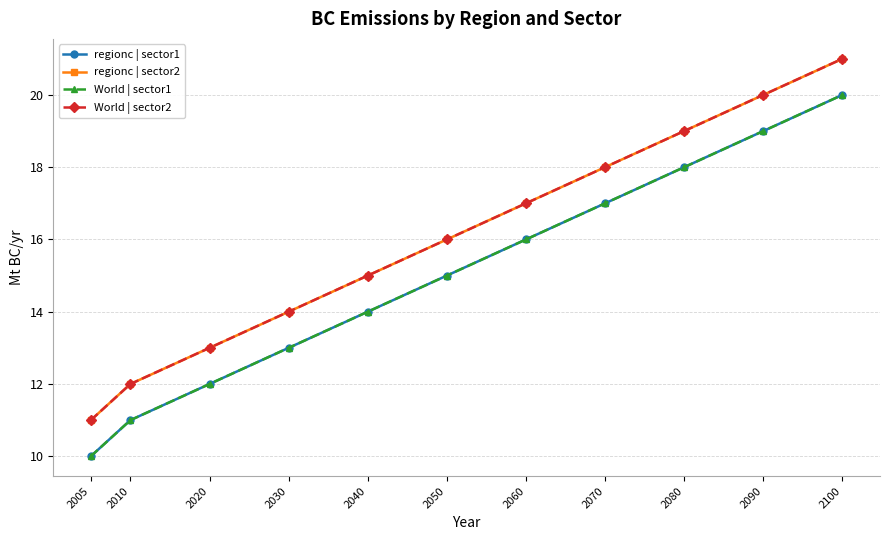

The value of World | sector1 at 2040 is 6. True or false?

False